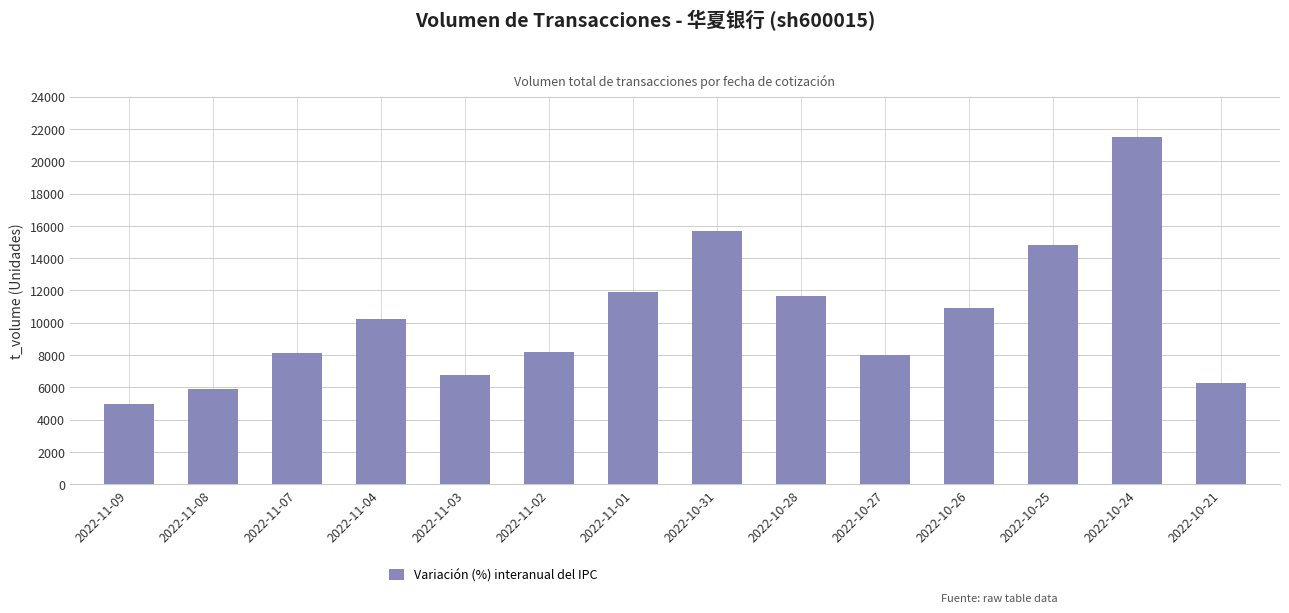

What is the ratio of the value at 2022-10-31 to the value at 2022-11-01?

1.3